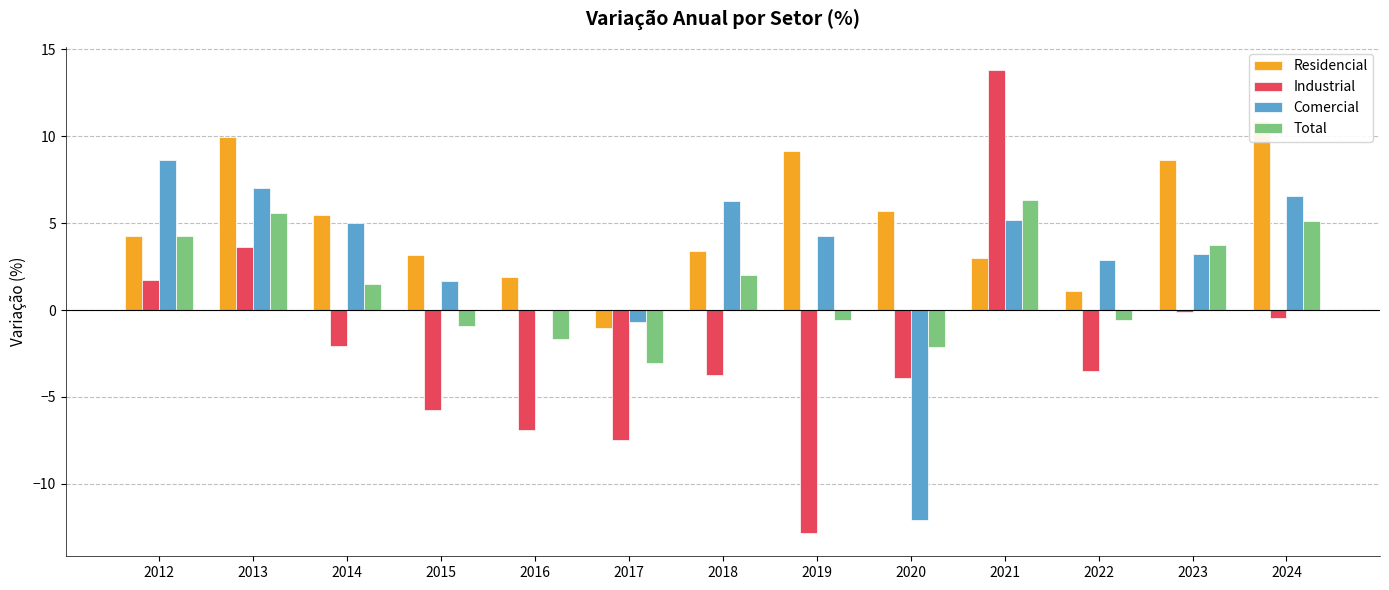

How many bars are there in each group?

4